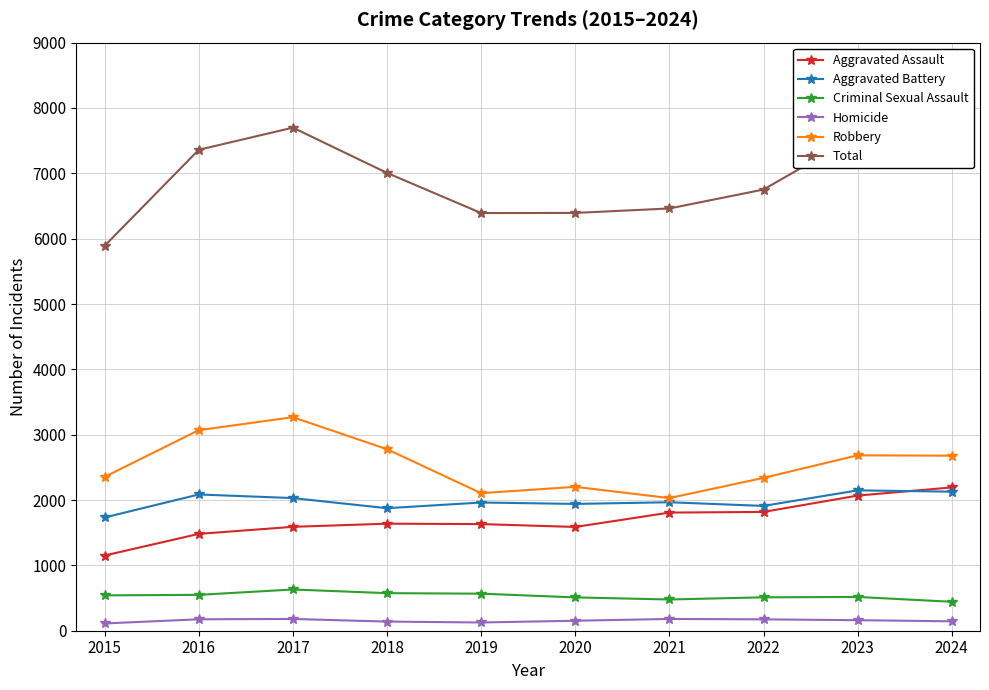

Does the chart have visible grid lines?

Yes